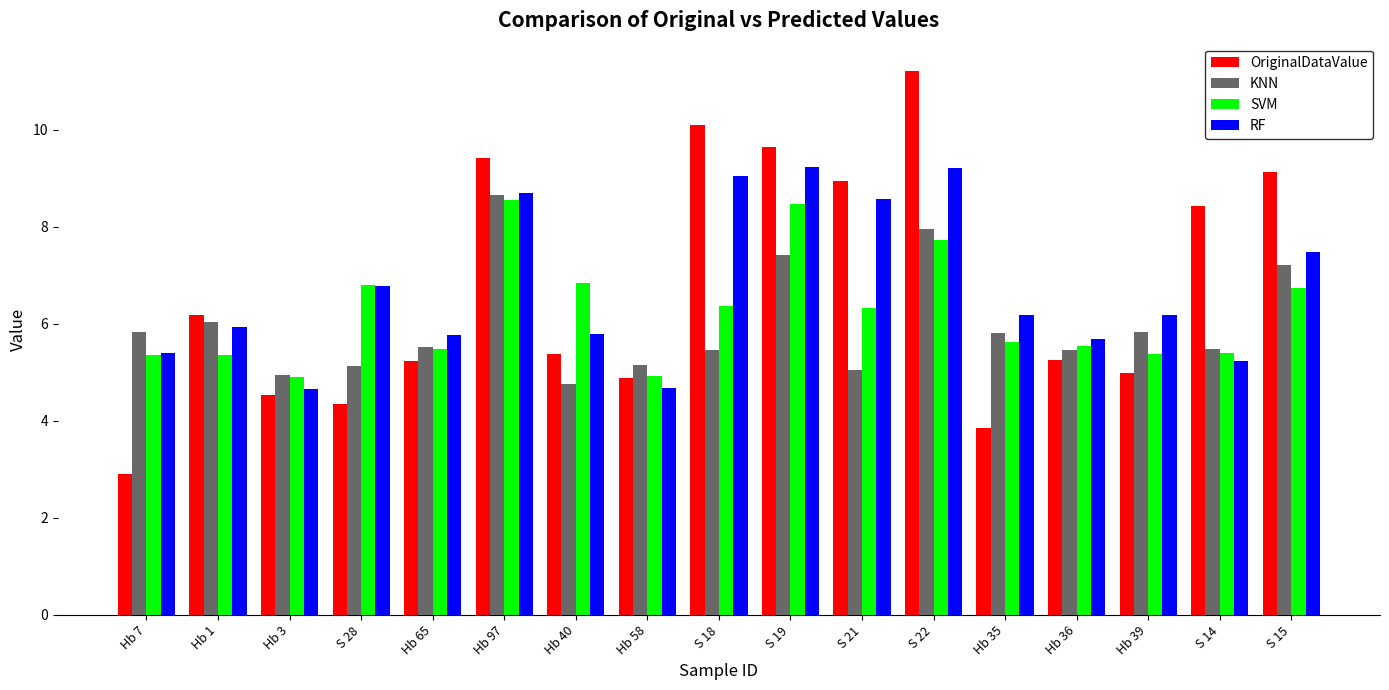

How many data points does each series have?

17